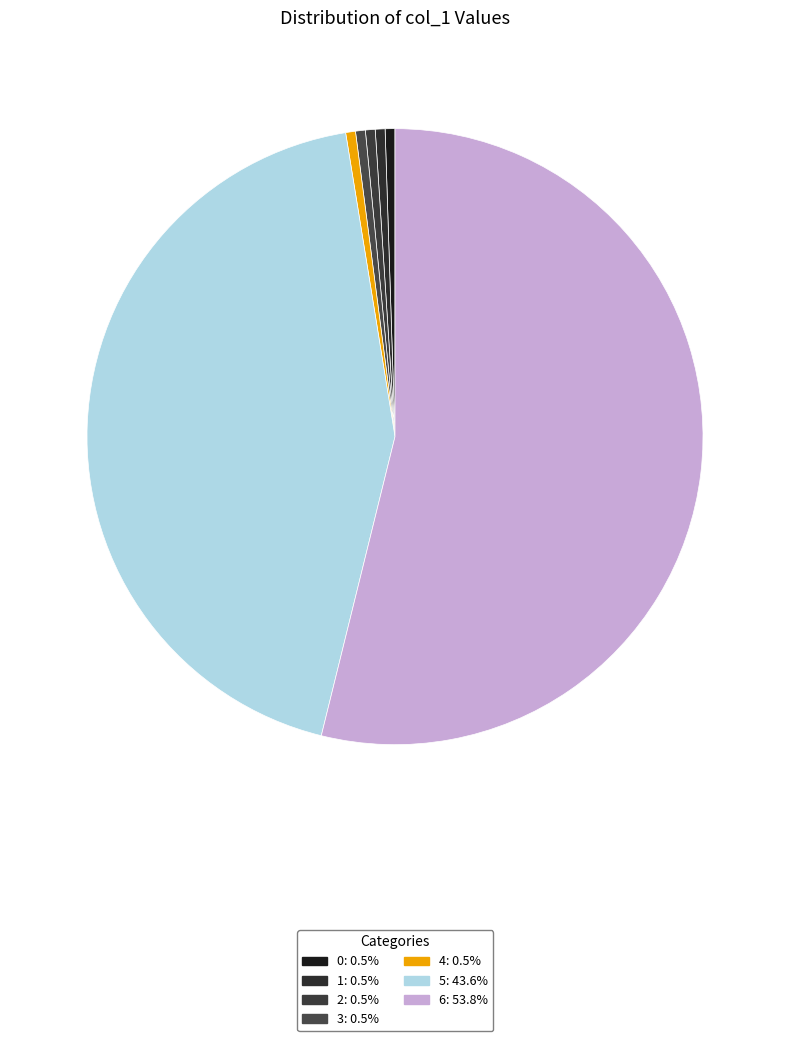

Count the number of slices in the pie.

7